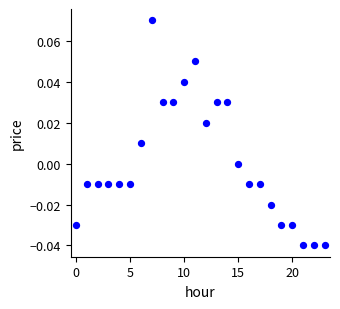

How many points are shown in the scatter plot?

24